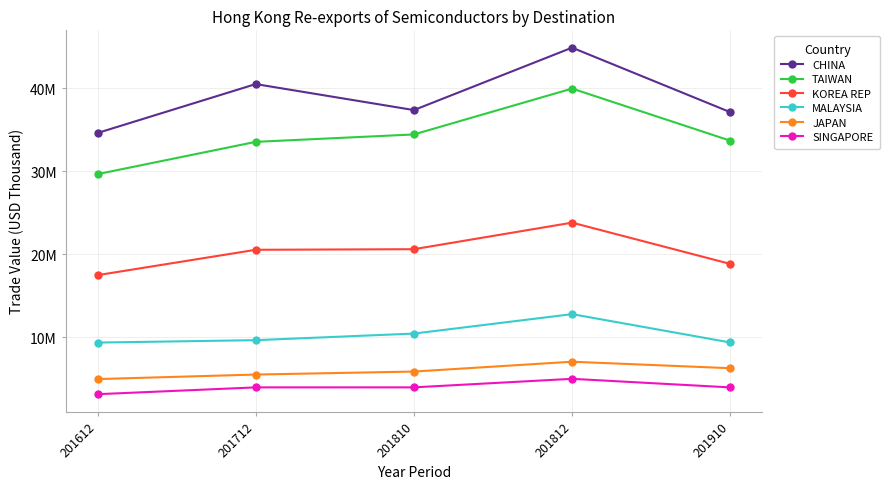

What is the minimum value for KOREA REP?

17484257.3